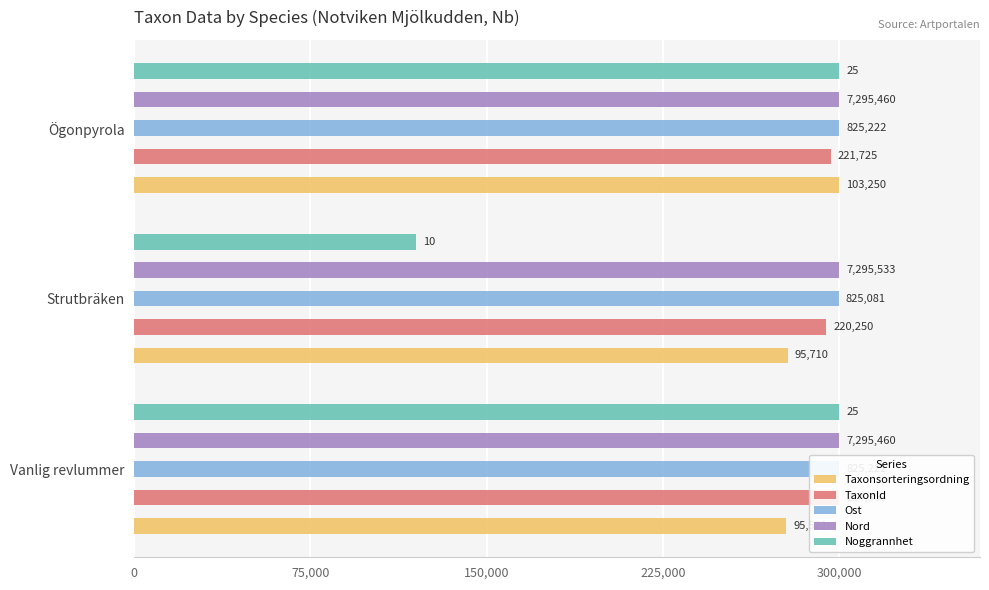

Is it true that Noggrannhet equals 177432.8 at Vanlig revlummer?

False